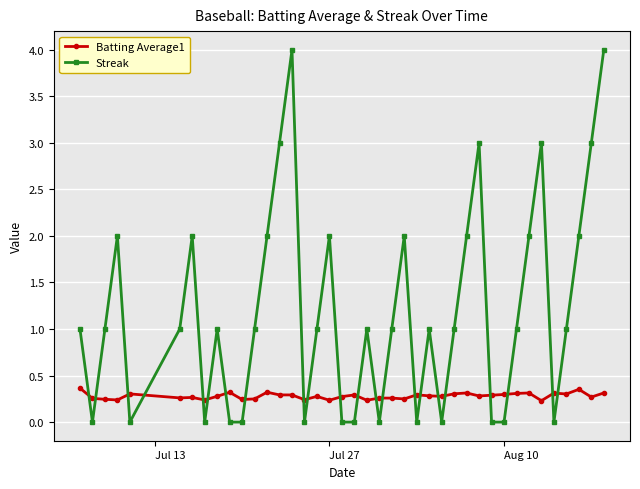

True or false: Batting Average1 has more than 1 points higher than both neighbors.

True